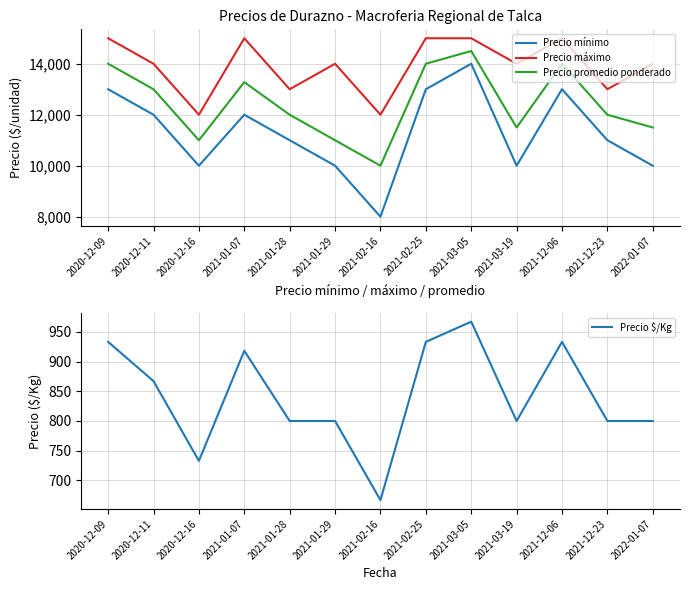

Which series changed the most between 2021-01-28 and 2022-01-07?

Precio mínimo